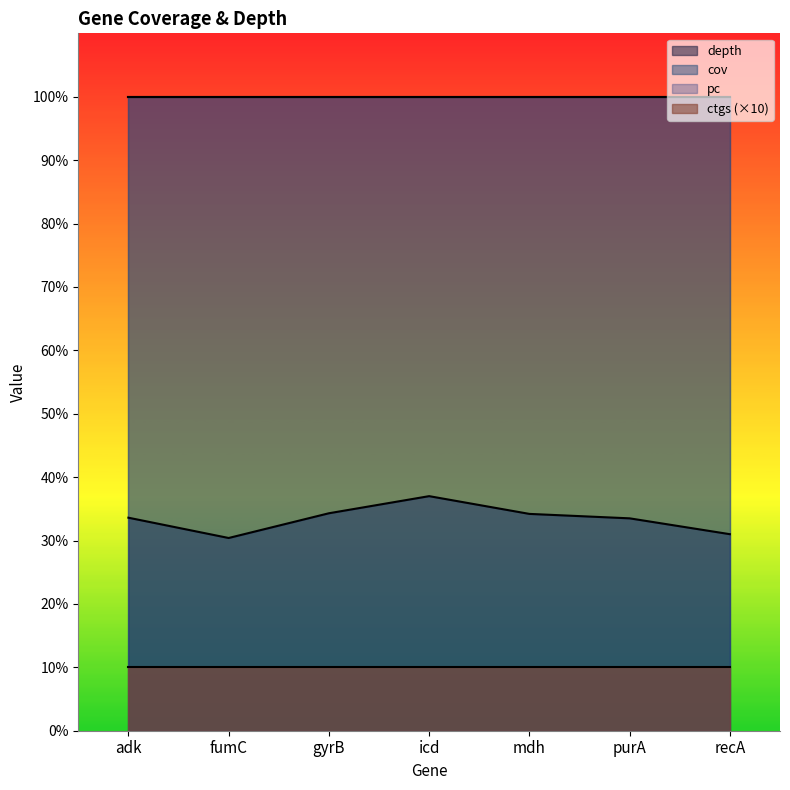

Does the chart have visible grid lines?

No